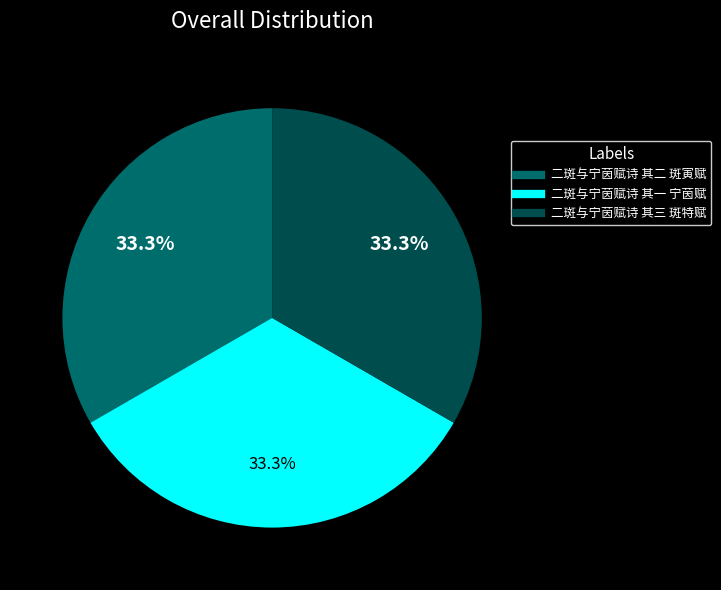

How many slices are in this pie chart?

3